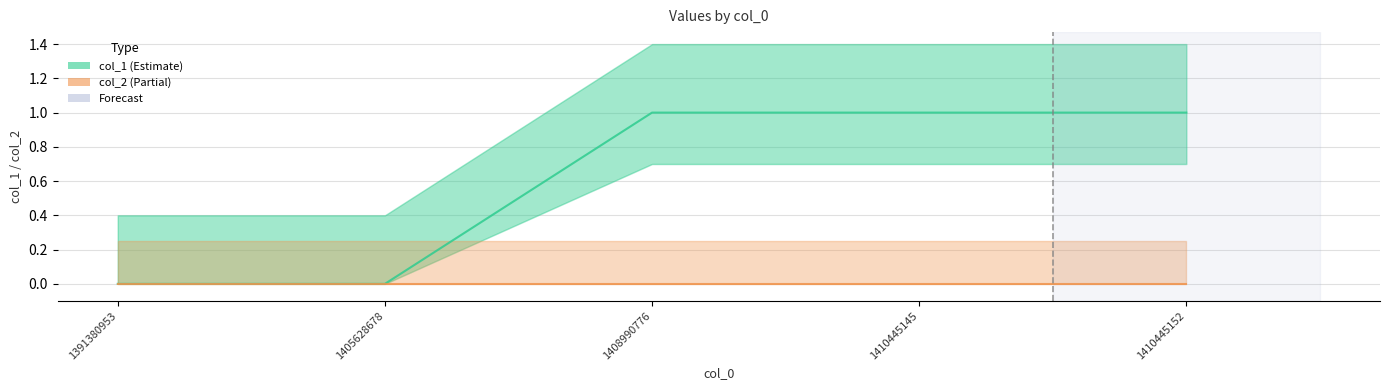

Between 1391380953 and 1410445145, which series saw the biggest shift?

col_1